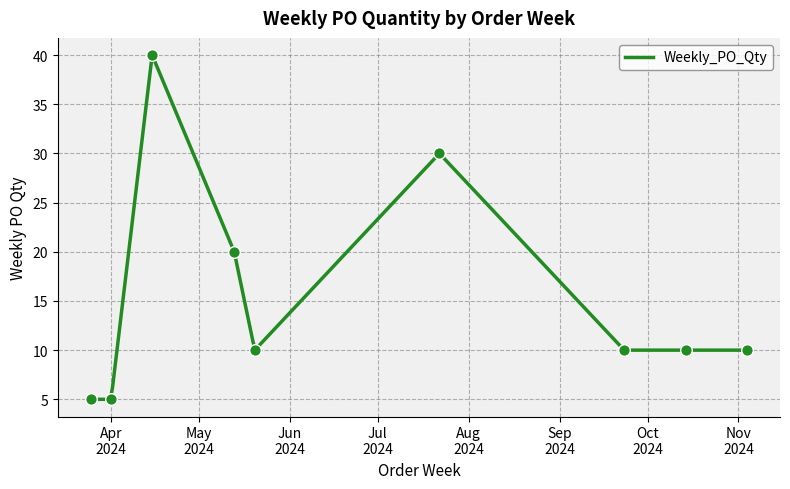

Between 2024-11-04 and 2024-10-14, which is larger?

2024-11-04